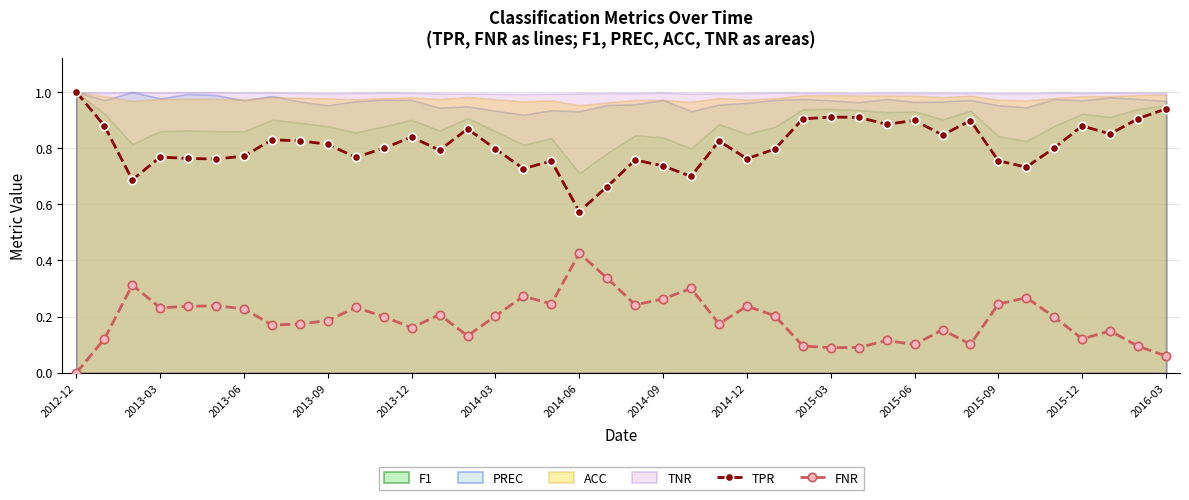

At which category is the sum across all series the highest?

2012-12